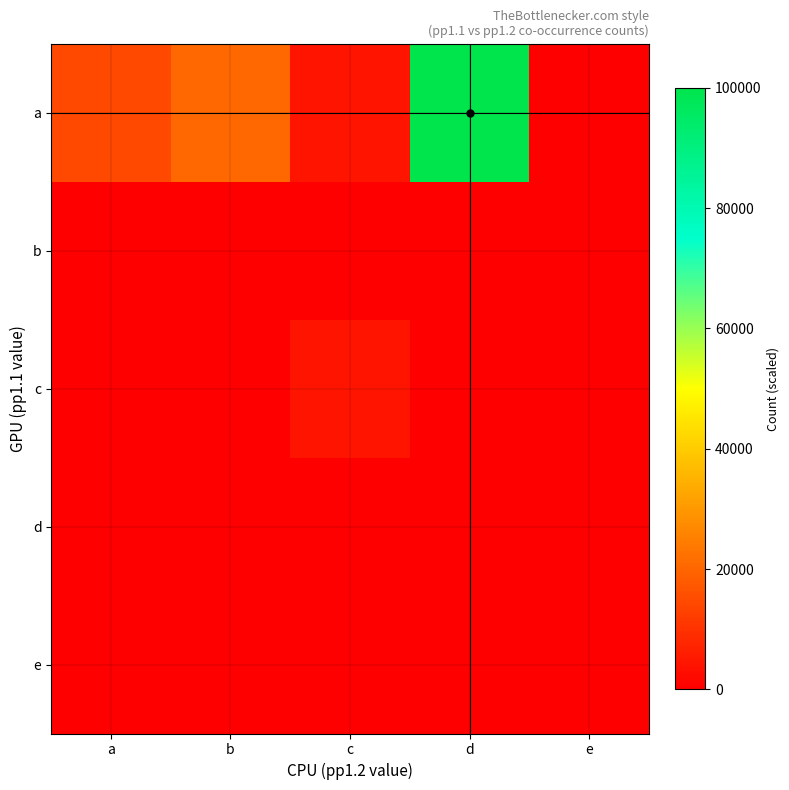

Reading right to left, extract all data points from this chart.

a: e=0.0	d=100000.0	c=4081.6	b=20408.2	a=14285.7
b: e=0.0	d=0.0	c=0.0	b=0.0	a=0.0
c: e=0.0	d=0.0	c=4081.6	b=0.0	a=0.0
d: e=0.0	d=0.0	c=0.0	b=0.0	a=0.0
e: e=0.0	d=0.0	c=0.0	b=0.0	a=0.0